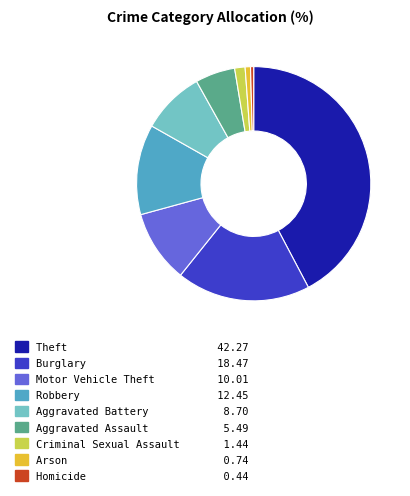

Which has a higher value, Motor Vehicle Theft or Burglary?

Burglary